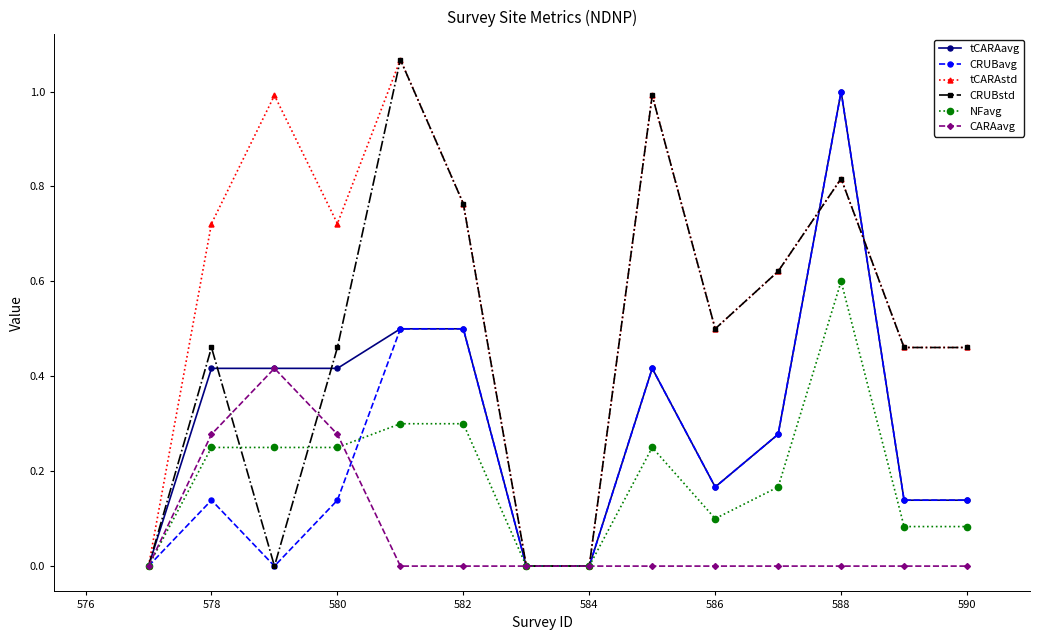

Which series has the largest total across all categories?

tCARAstd